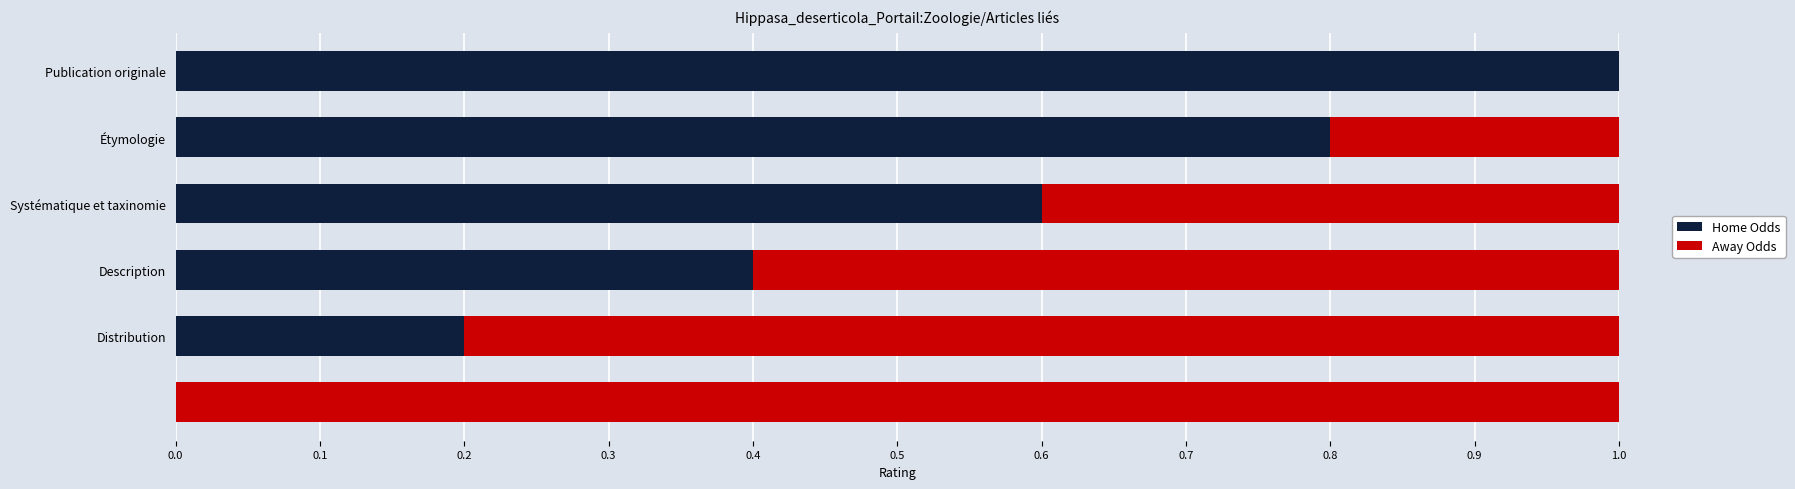

What is the sum of all Home Odds values?

3.0